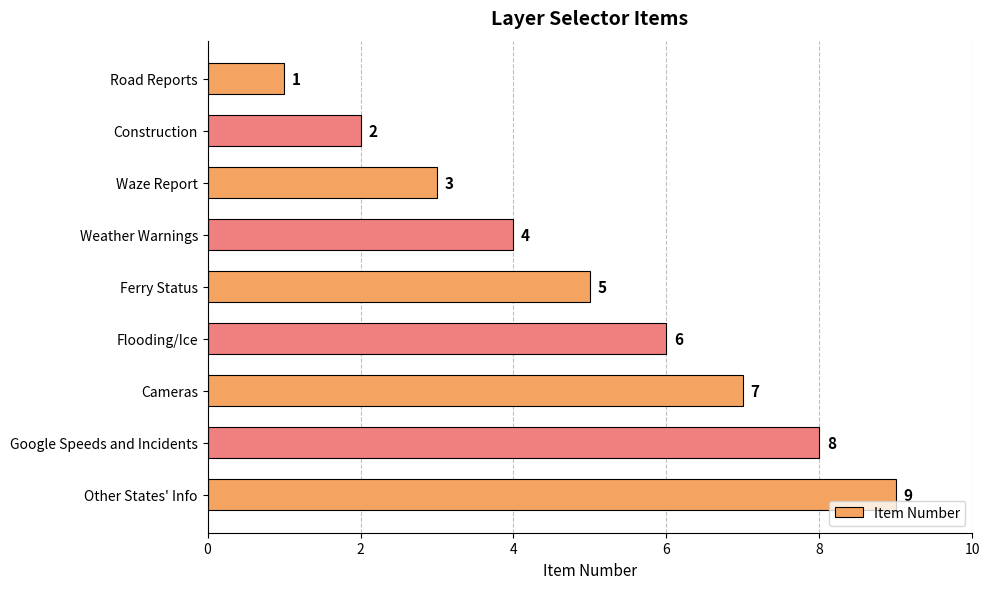

Rank the categories by value from highest to lowest.

Other States' Info, Google Speeds and Incidents, Cameras, Flooding/Ice, Ferry Status, Weather Warnings, Waze Report, Construction, Road Reports